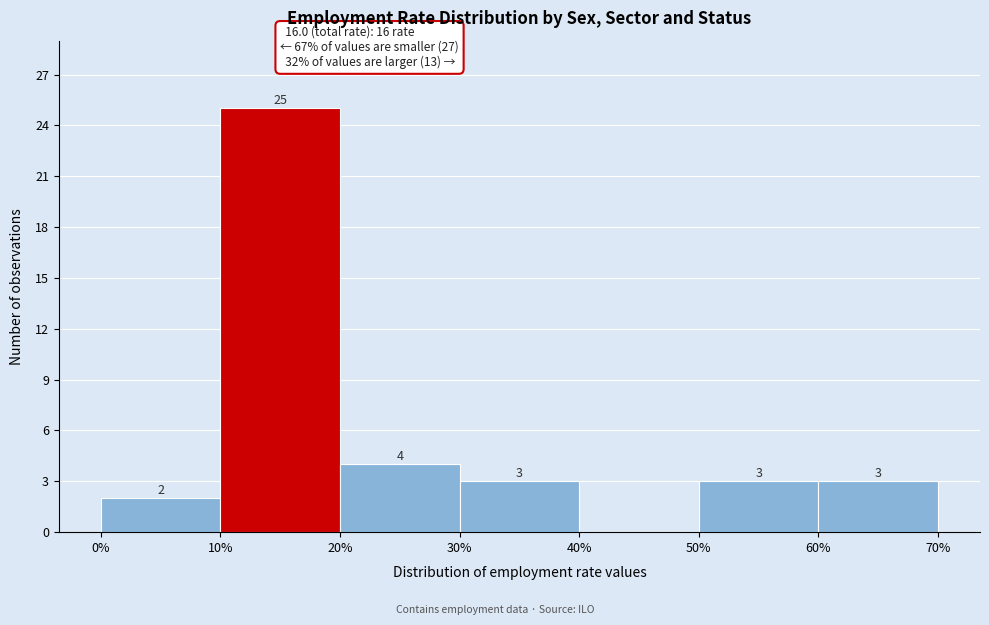

Which range on the x-axis has the tallest bar?

10% to 20%